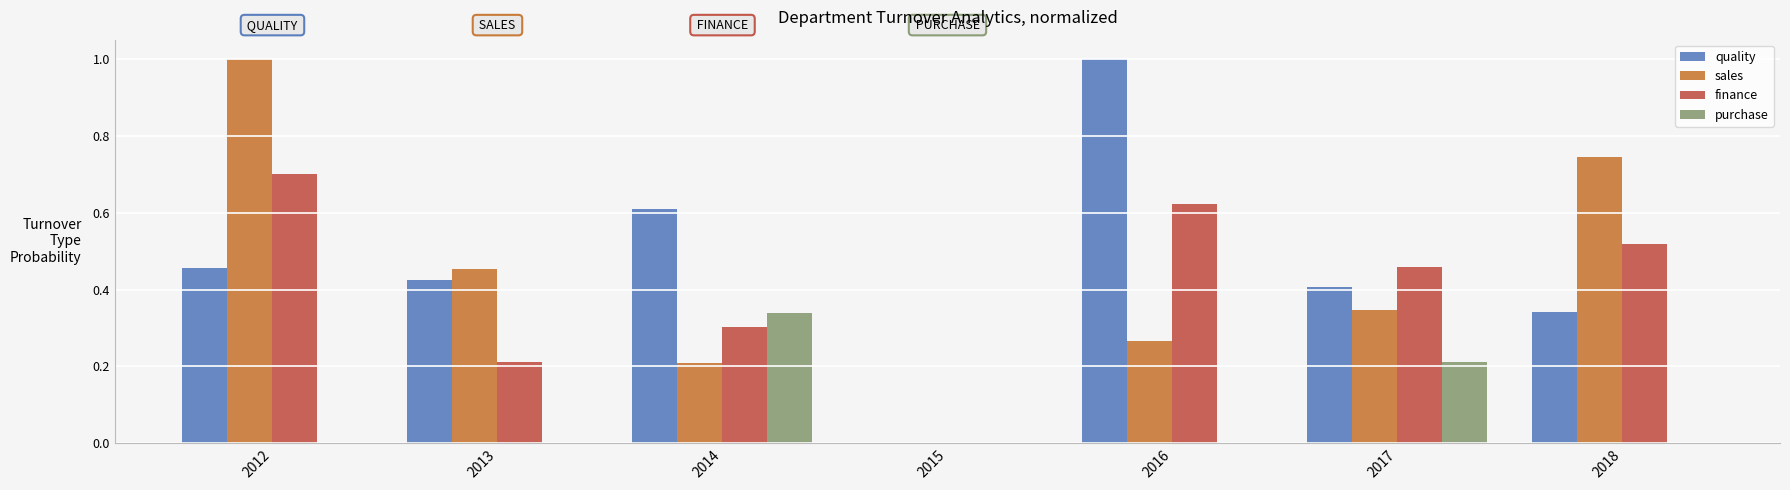

The value of quality at 2015 is -0.5. True or false?

False